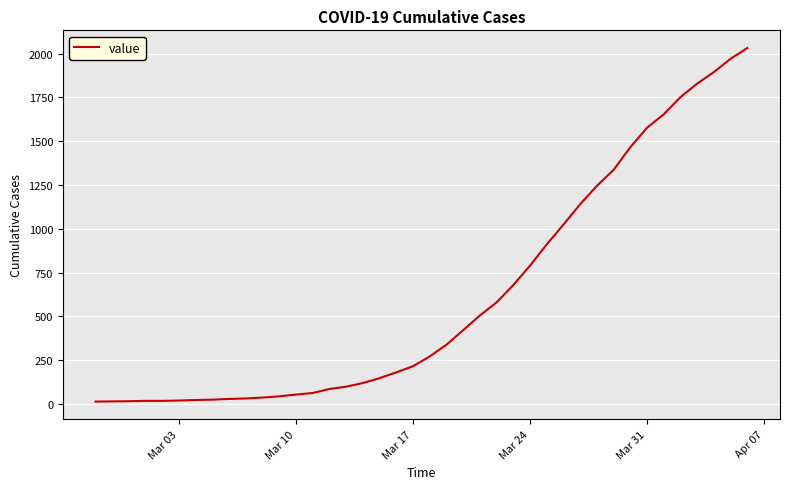

What is the maximum value shown in the chart?

2032